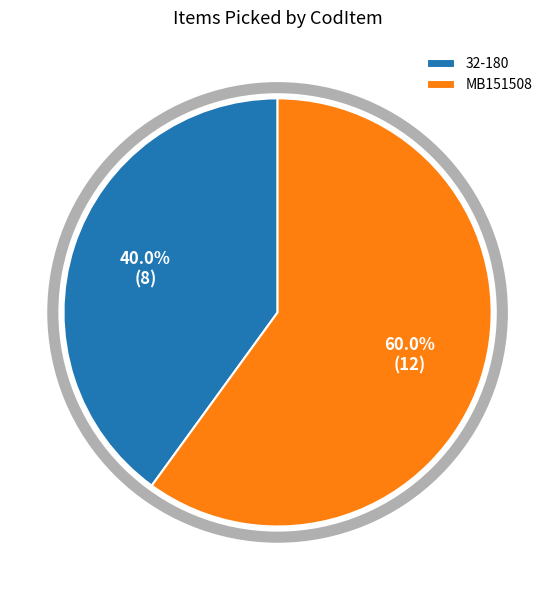

Which slice represents more than half of the pie?

MB151508